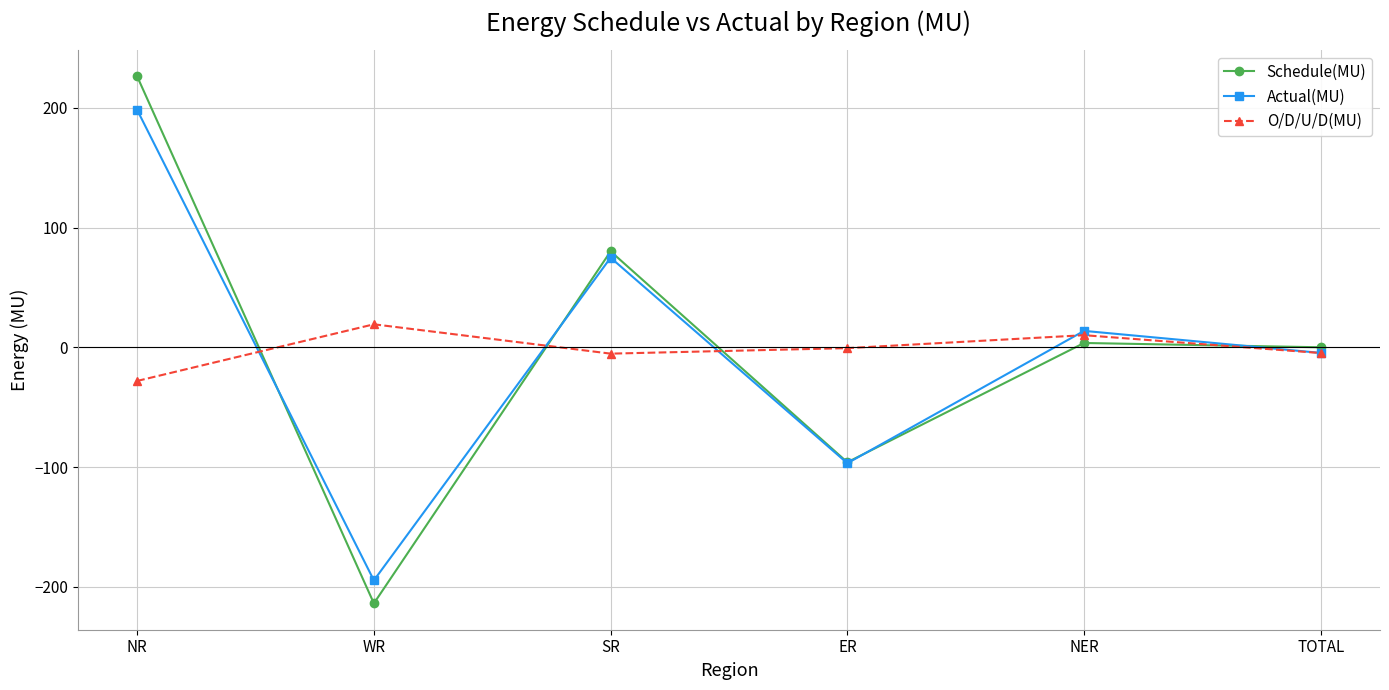

How many interior local valleys does the O/D/U/D(MU) series have?

1